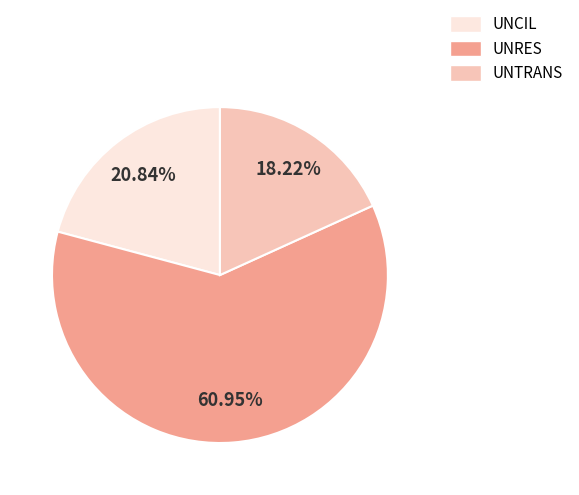

Which category has the biggest portion of the pie?

UNRES